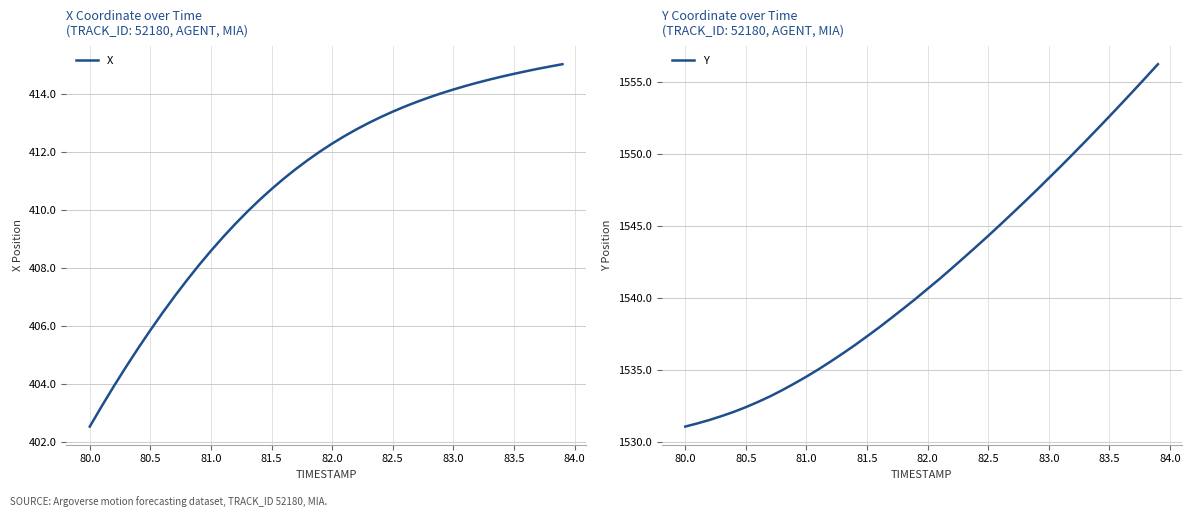

The value of X at 82.5 is 146.2. True or false?

False